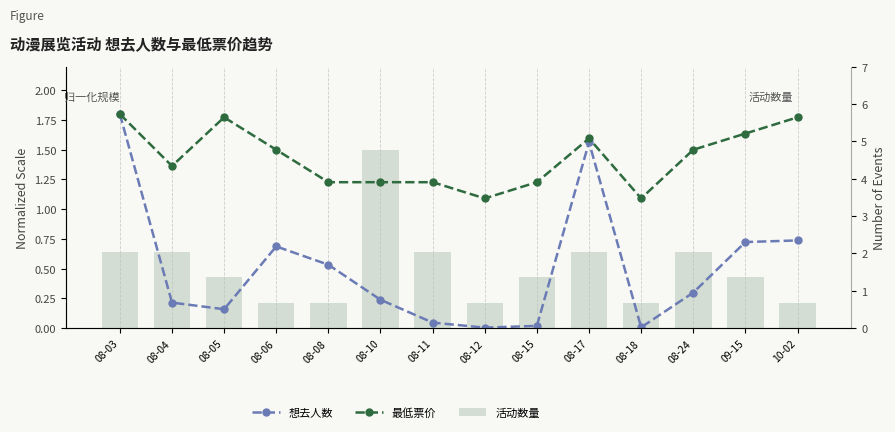

What is the difference between the second highest and minimum values in the 最低票价 series?

0.7